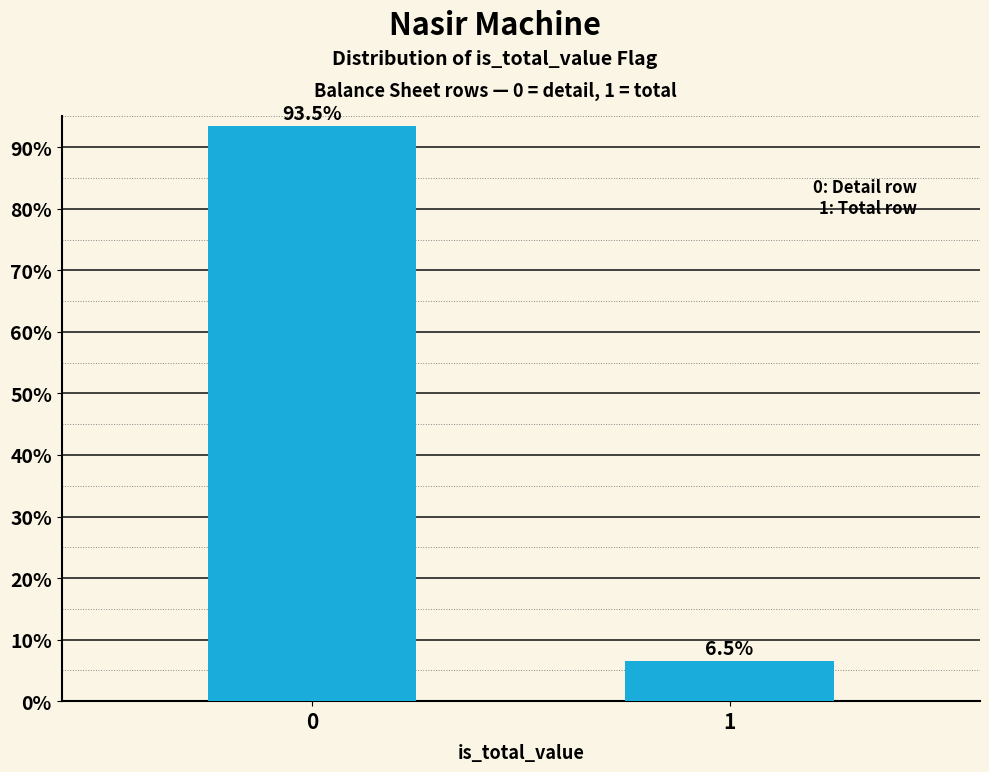

Reading right to left, extract all data points from this chart.

1=6.5	0=93.5